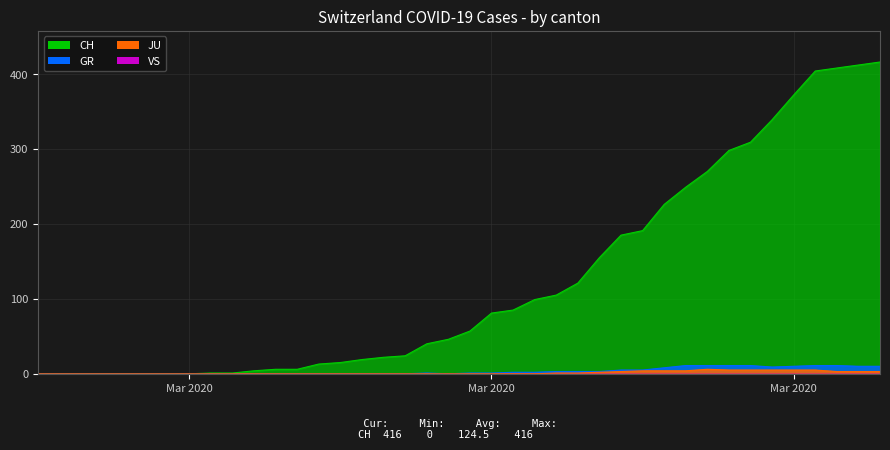

Which category has the highest value in the CH series?

2020-04-04